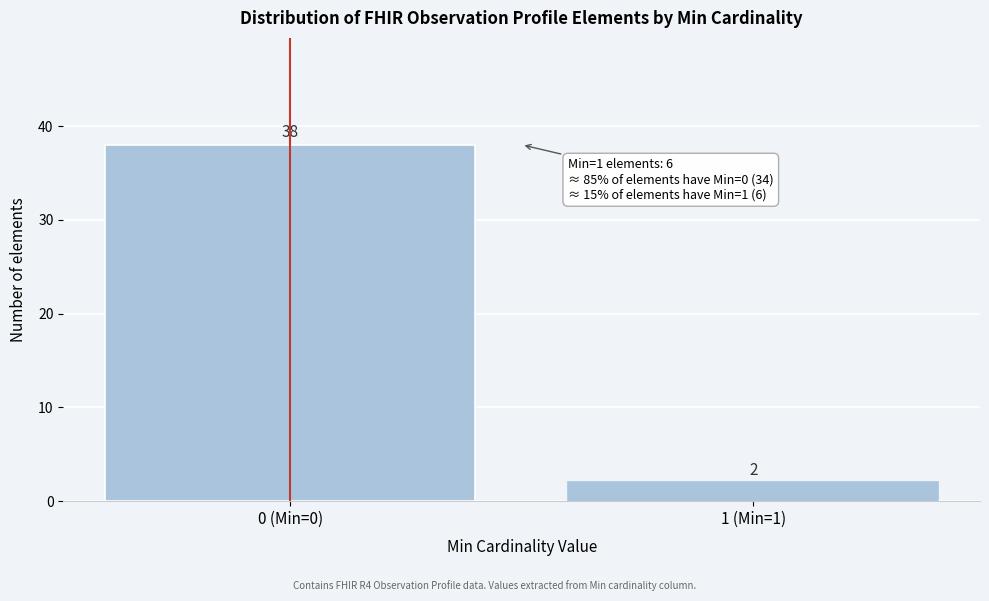

Reading left to right, extract all data points from this chart.

0 (Min=0)=38	1 (Min=1)=2